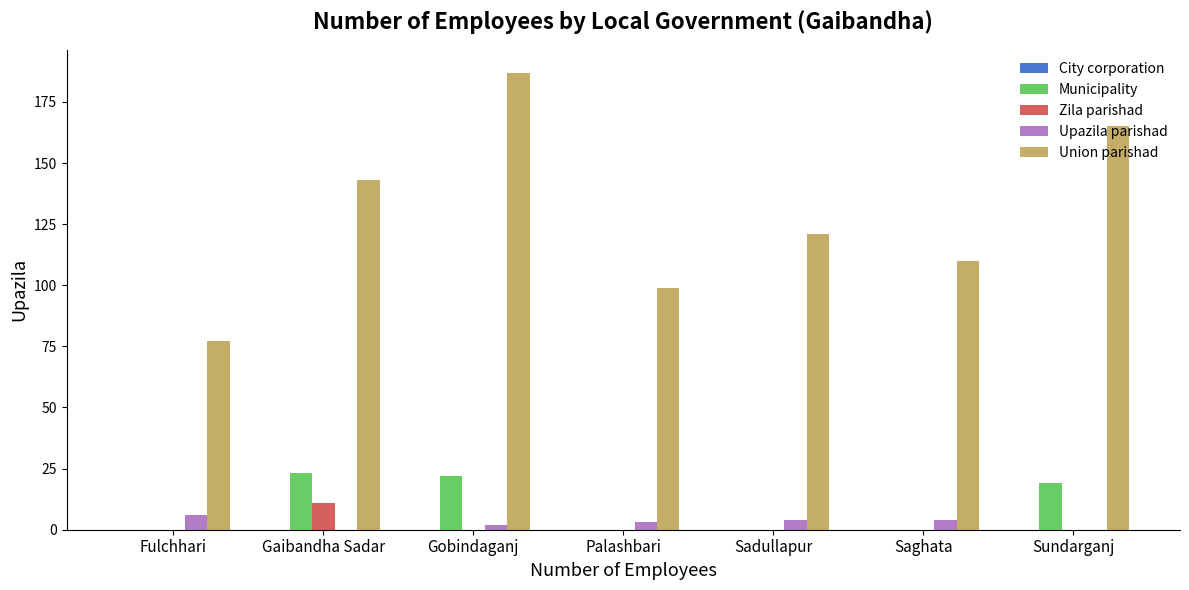

At which label does Zila parishad reach its peak?

Gaibandha Sadar